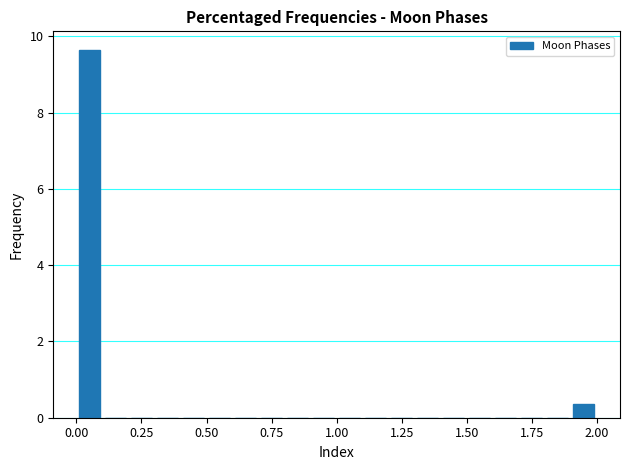

Around what value on the x-axis is the tallest bar? Give the approximate position of its centre, as read against the axis.

0.05